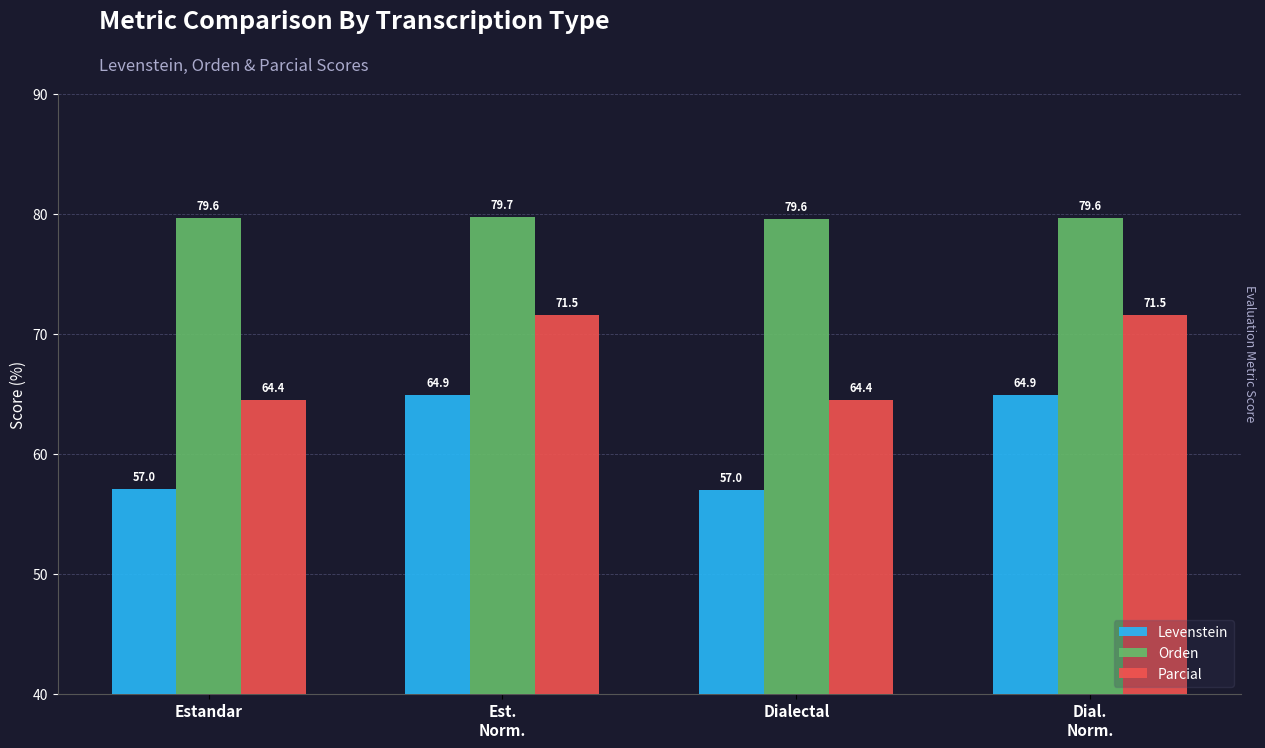

Is the value of Parcial at Est.
Norm. greater than the value of Levenstein at Dialectal?

Yes